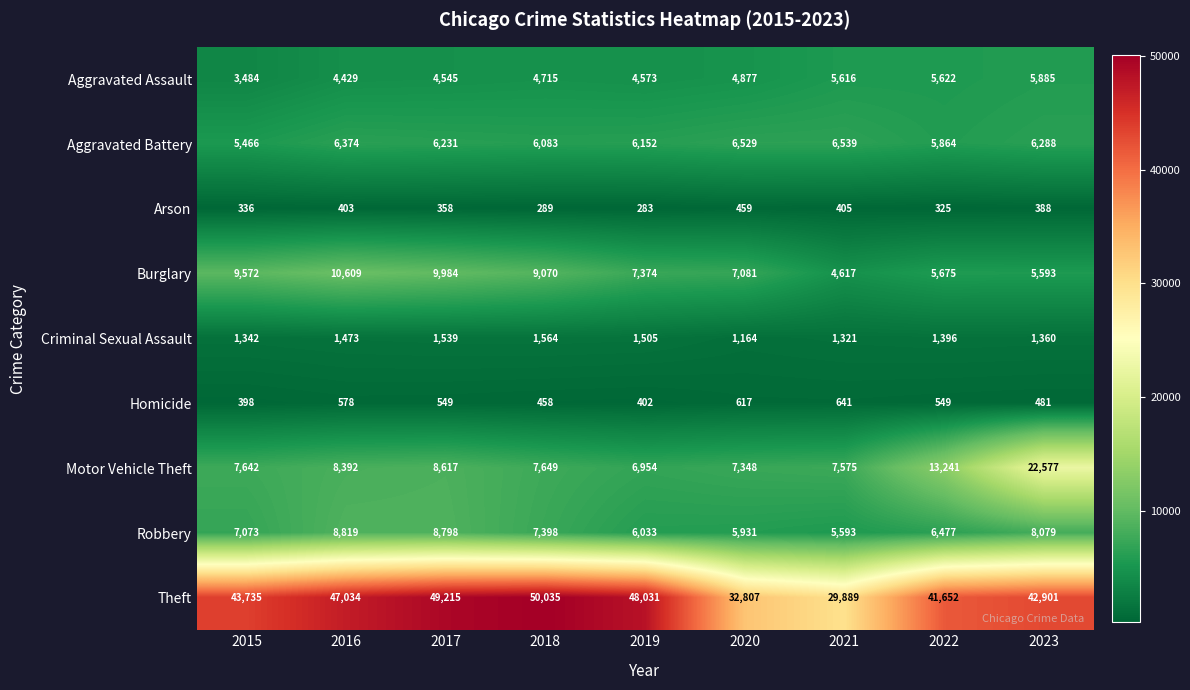

True or false: Criminal Sexual Assault has a value of 336 at 2016.

False